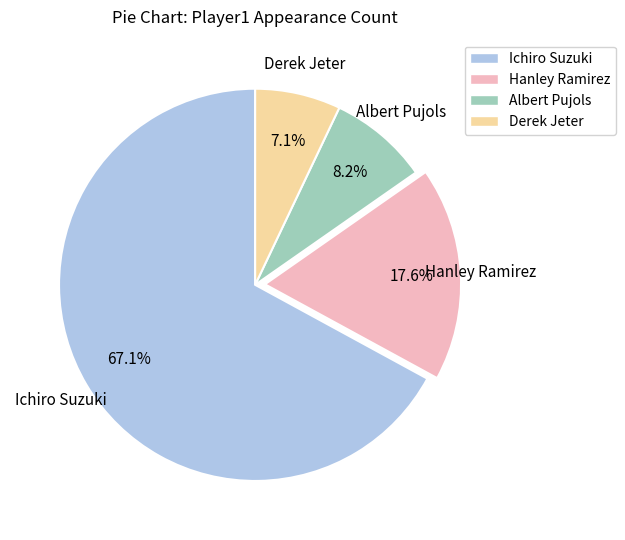

Is there a majority slice in this chart?

Yes